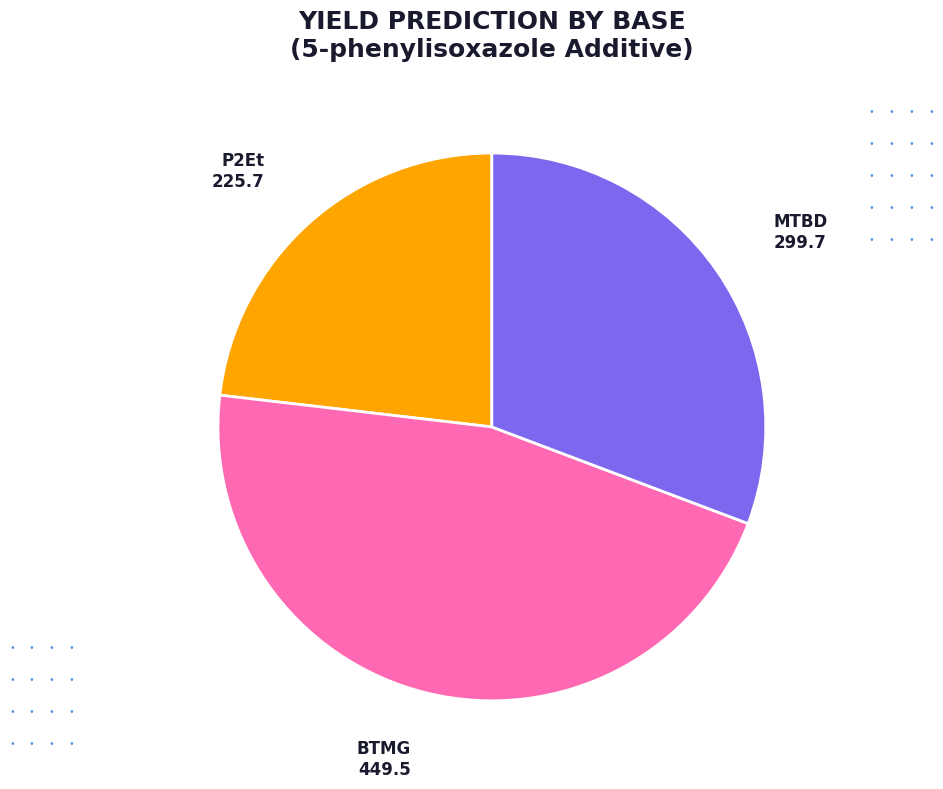

Does any single category account for the majority?

No